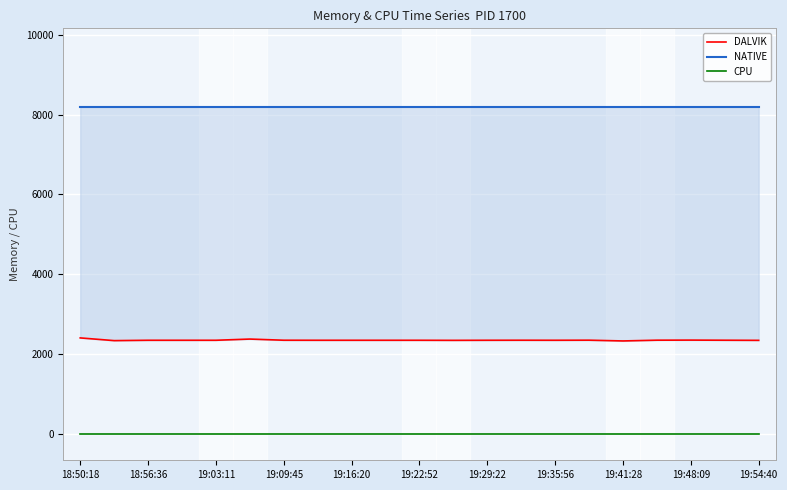

True or false: CPU and DALVIK intersect in this chart.

False